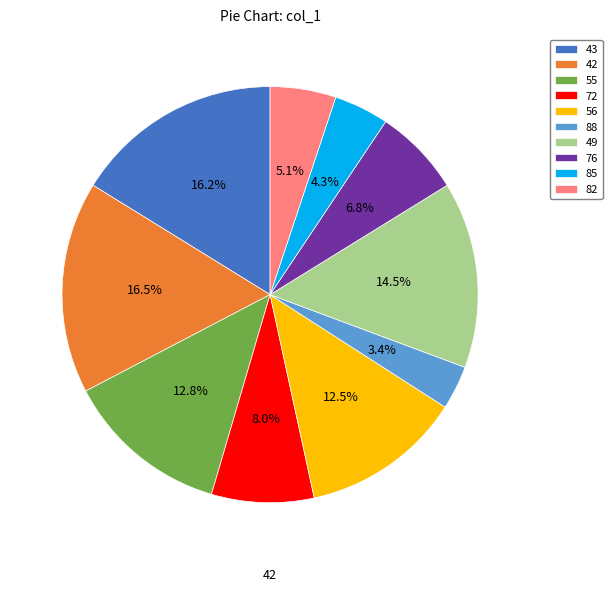

To the nearest percent, what is the average slice percentage?

10%